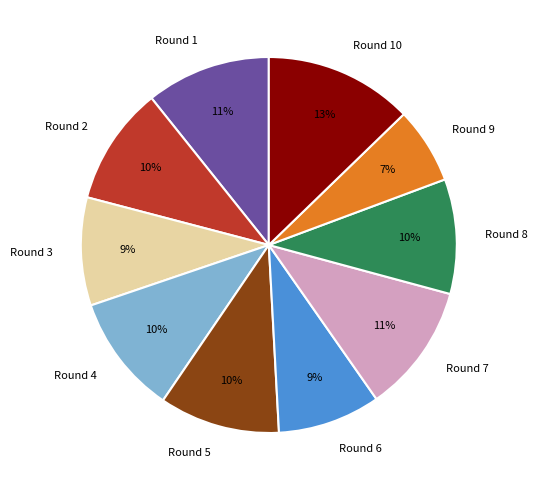

What percentage is the Round 6 slice, to the nearest percent?

9%